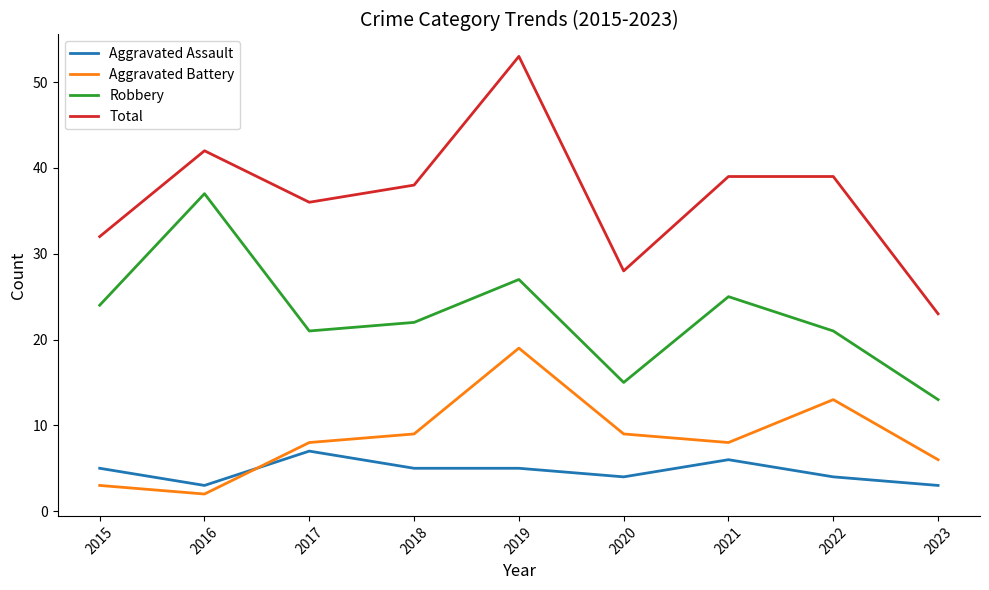

Reading left to right, extract all data points from this chart.

Aggravated Assault: 5	3	7	5	5	4	6	4	3
Aggravated Battery: 3	2	8	9	19	9	8	13	6
Robbery: 24	37	21	22	27	15	25	21	13
Total: 32	42	36	38	53	28	39	39	23